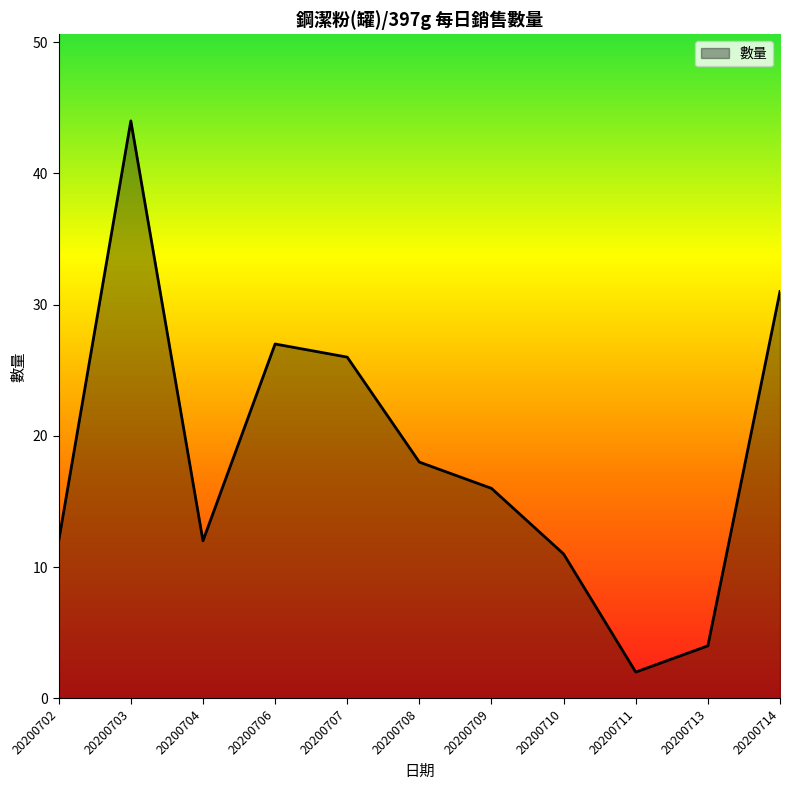

What is the greatest value displayed?

44